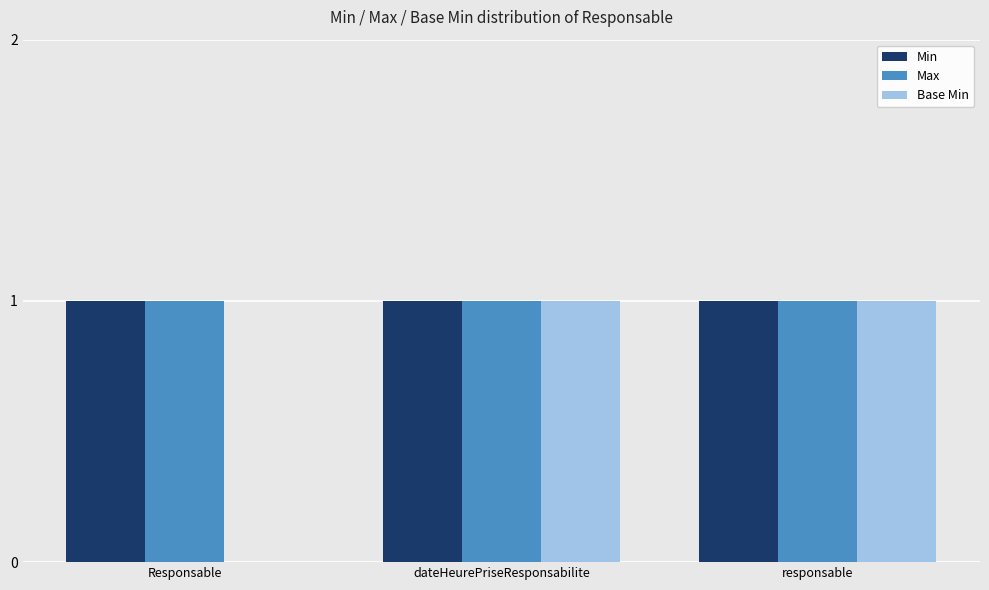

Count the number of data series in this chart.

3